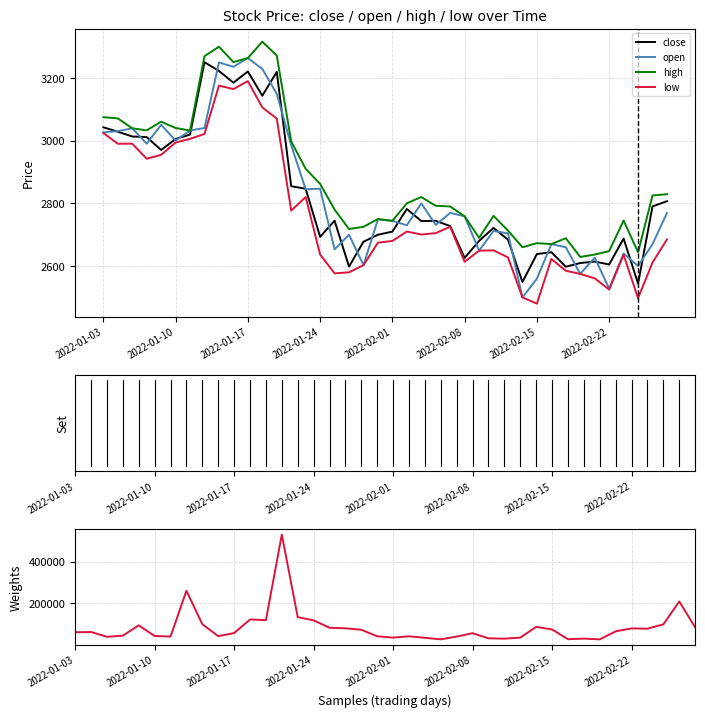

True or false: volume and close cross at least once.

False